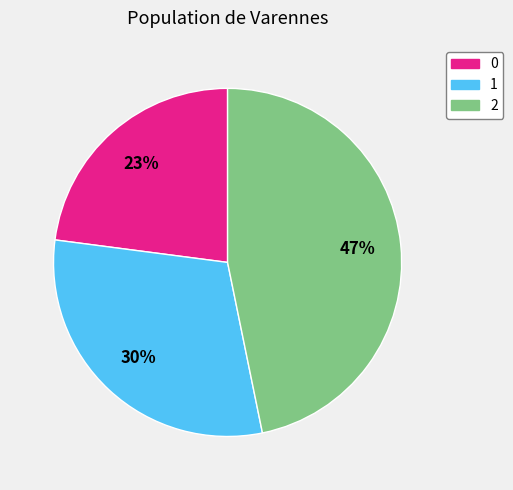

To the nearest percent, what is the difference between the largest and smallest slice percentages?

24%